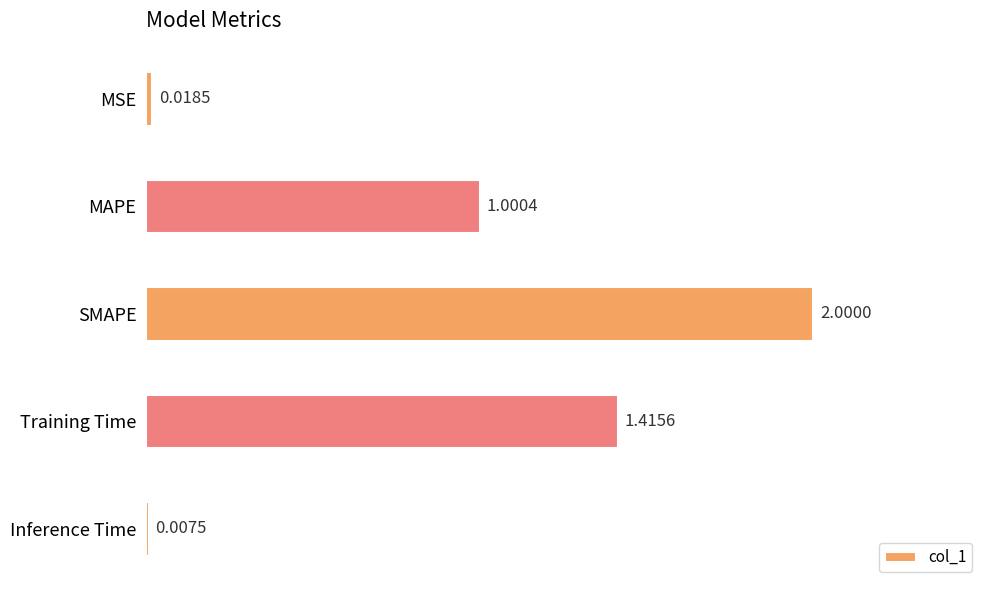

How many categories are shown in the chart?

5